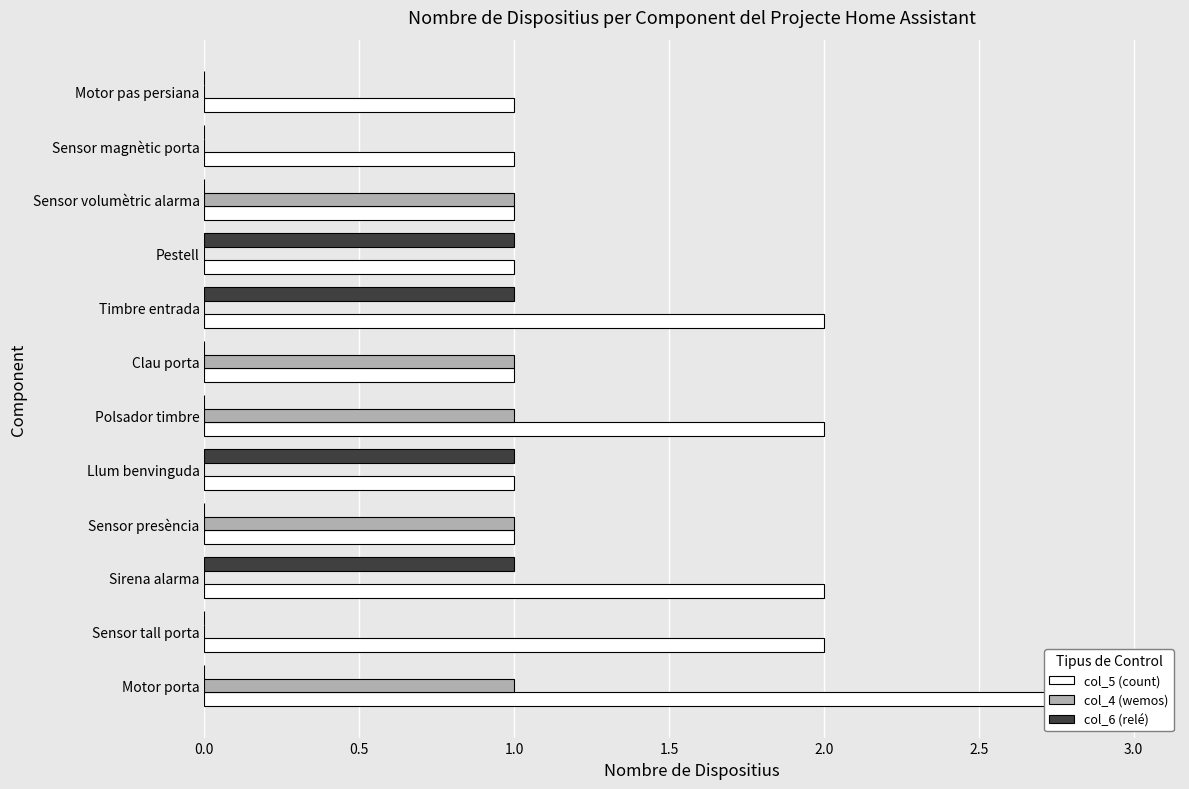

Reading right to left, what are all the values shown in this chart?

col_5 (count): 1	1	1	1	2	1	2	1	1	2	2	3
col_4 (wemos): 0	0	1	0	0	1	1	0	1	0	0	1
col_6 (relé): 0	0	0	1	1	0	0	1	0	1	0	0